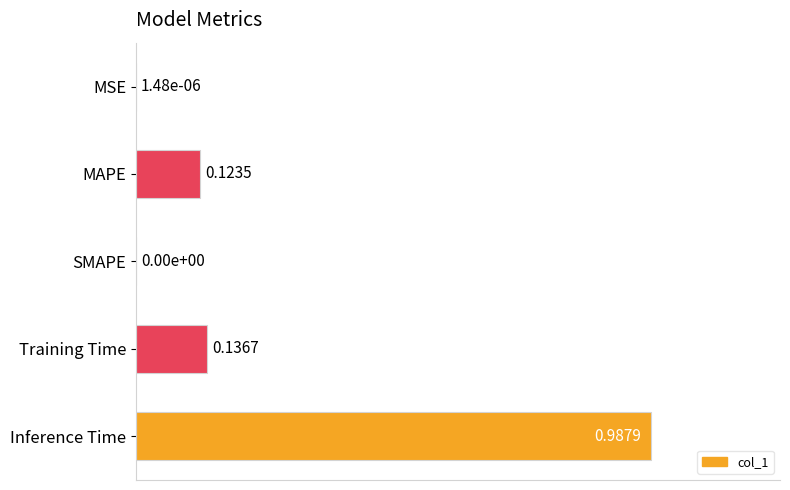

Which has a higher value, MSE or Training Time?

Training Time